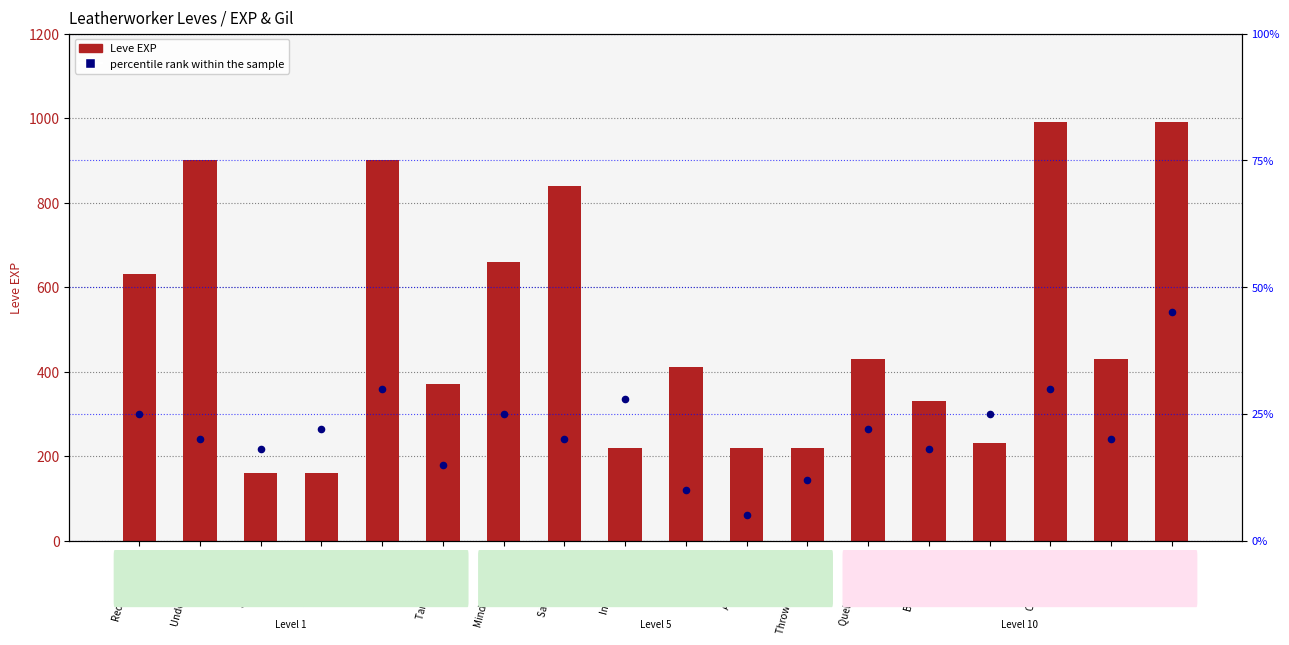

What is the total value across all series at Red in the Head?

655